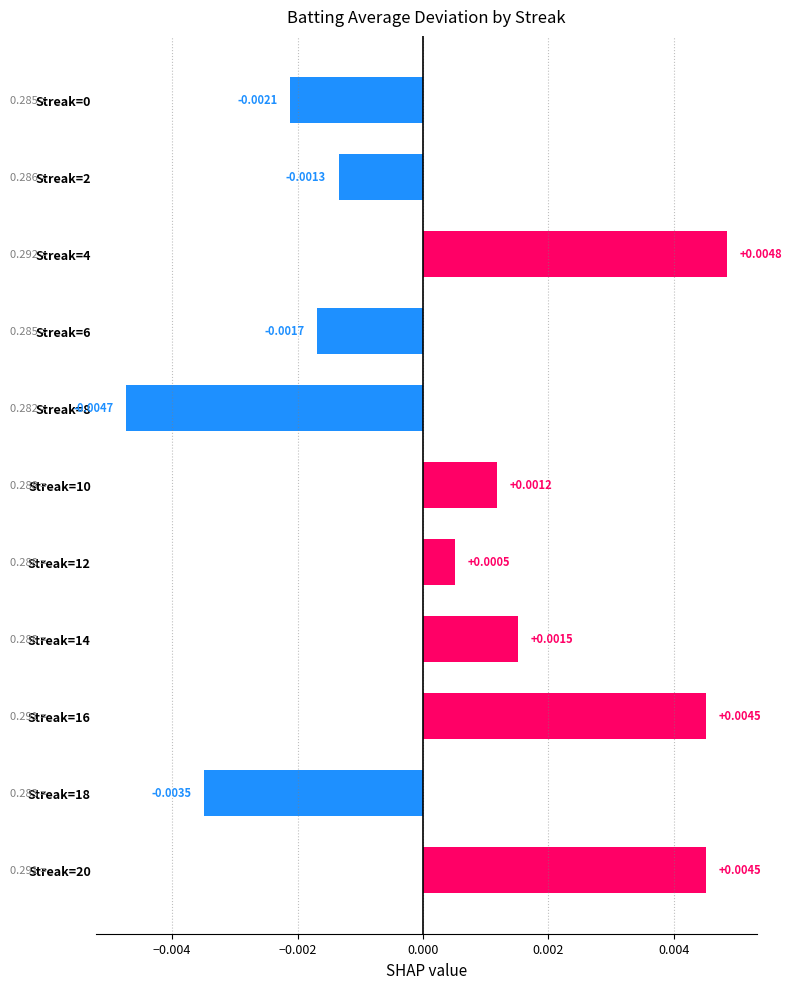

At which label is the value closest to 0?

Streak=12